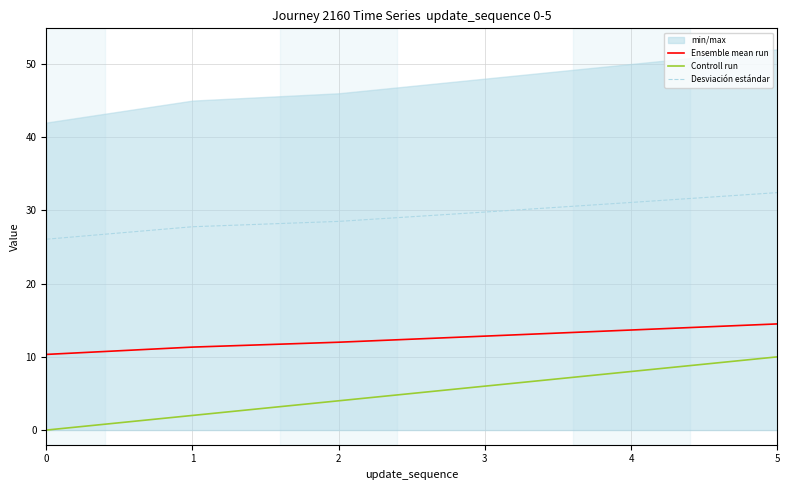

Between 5 and 1, which is larger?

5